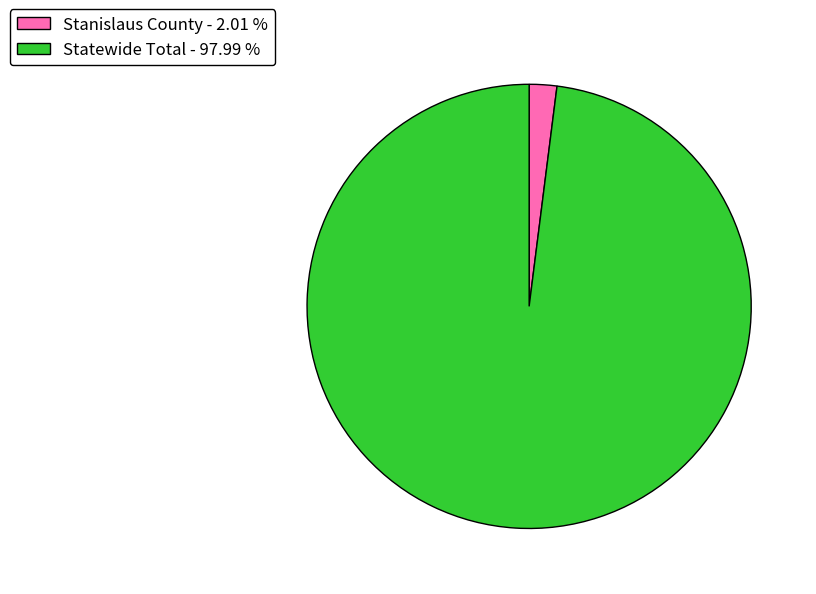

How many slices are in this pie chart?

2